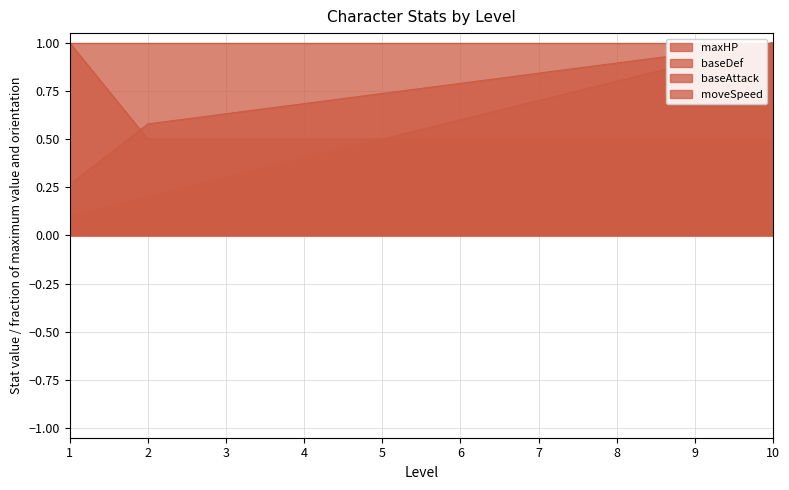

True or false: baseAttack has a value of 0.2 at 7.

False